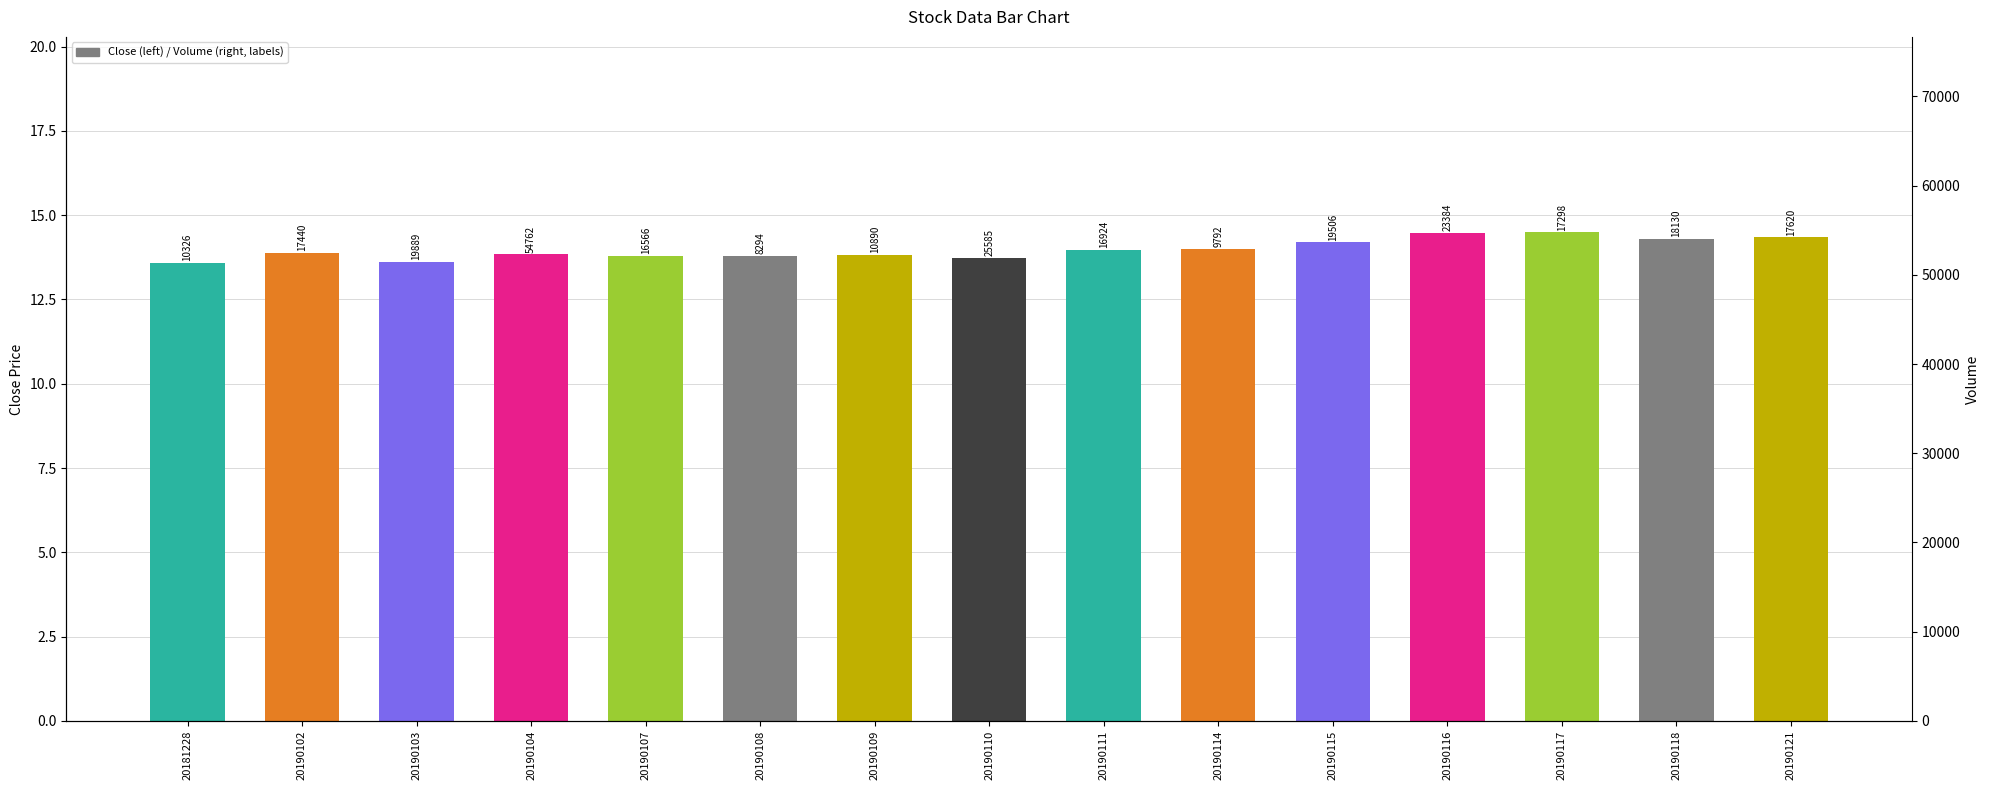

What is the minimum value shown in the chart?

13.6